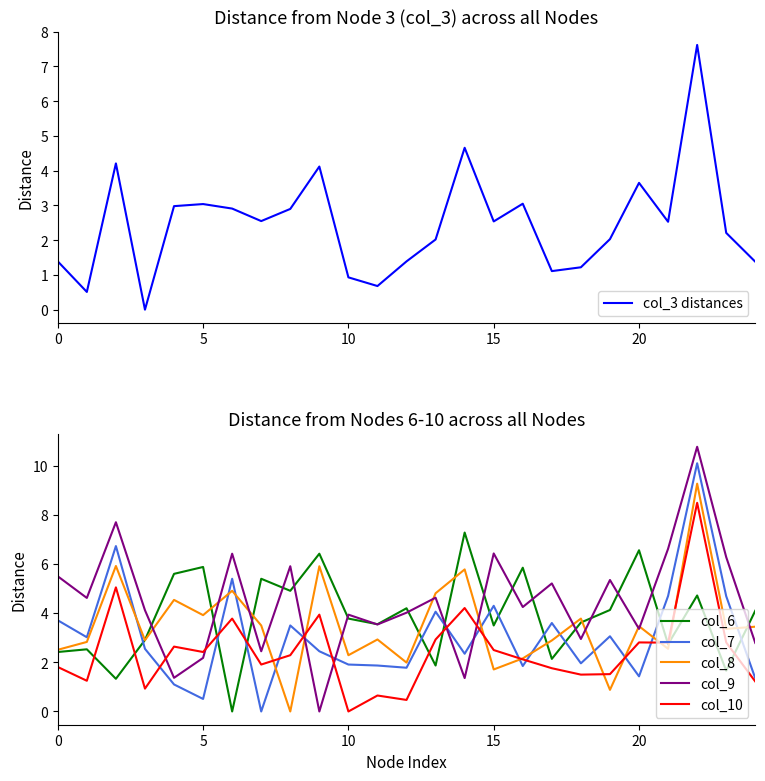

True or false: col_9 has a value of 3.0 at 18.

True